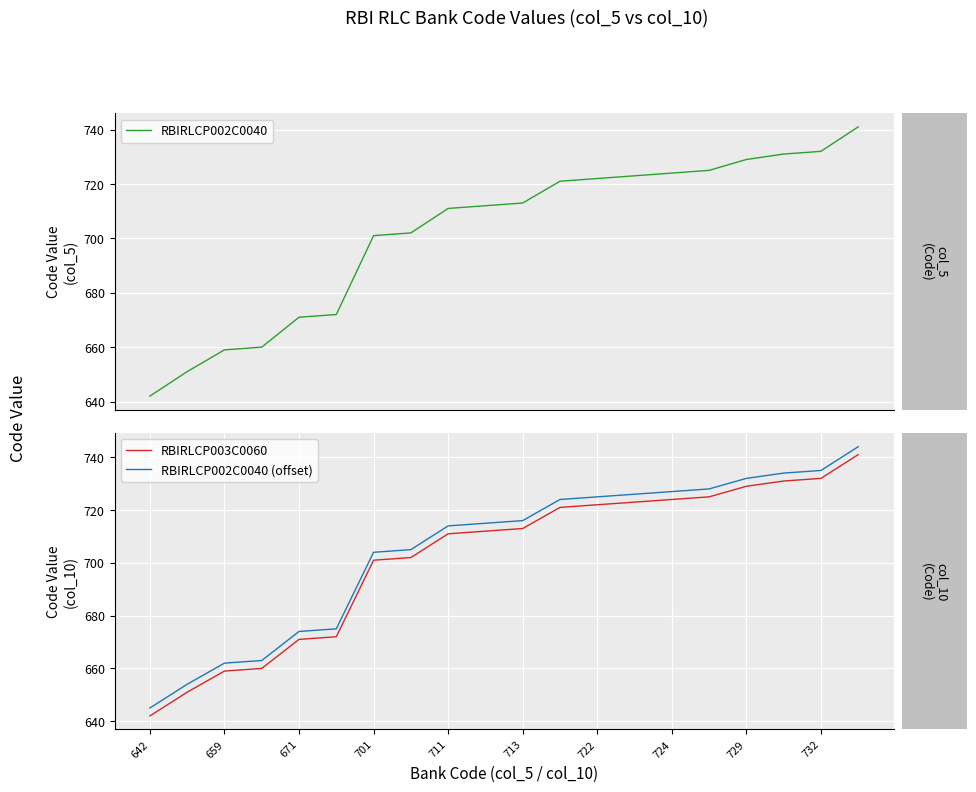

True or false: RBIRLCP003C0060 and RBIRLCP002C0040 (offset) intersect in this chart.

False